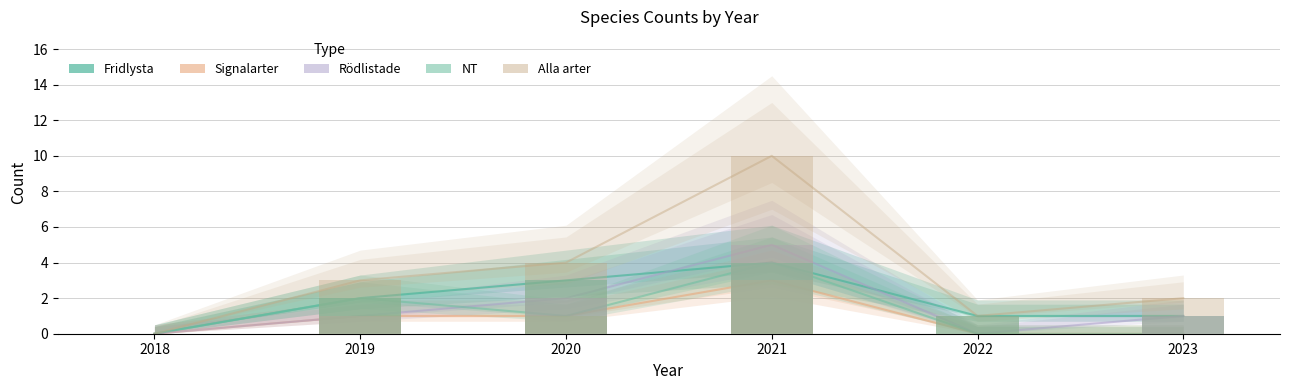

Reading right to left, transcribe all the data shown in this chart.

Fridlysta: 1	1	4	3	2	0
Signalarter: 0	0	3	1	1	0
Rödlistade: 1	0	5	2	1	0
NT: 0	0	4	1	2	0
Alla arter: 2	1	10	4	3	0